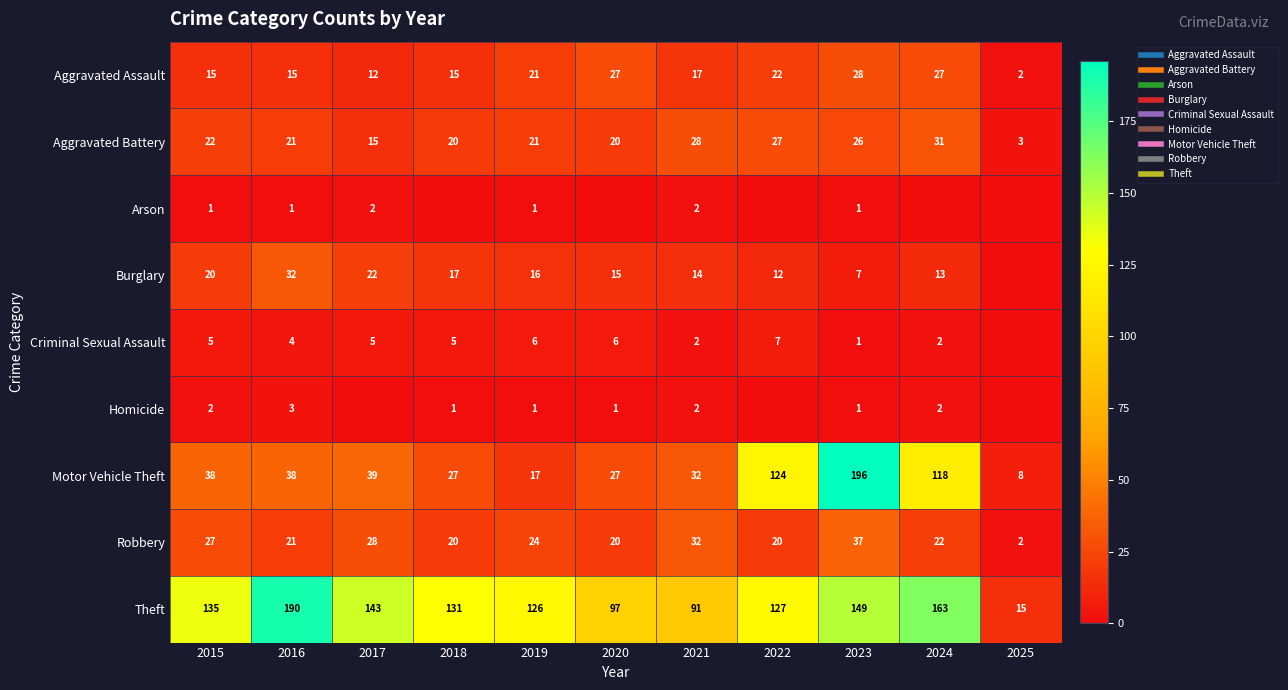

How many series are shown in this chart?

9